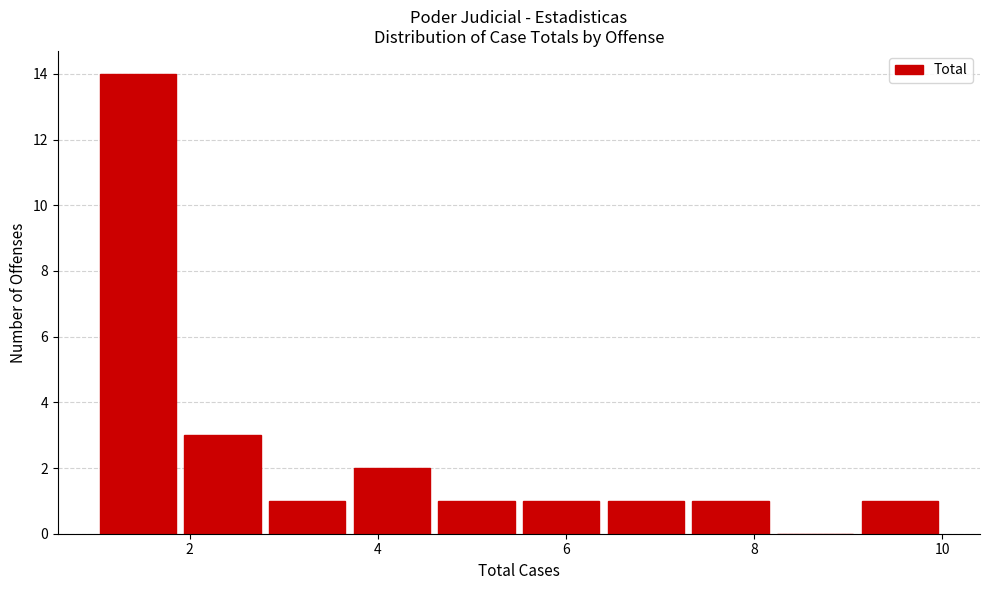

How tall is the bar that spans 1.9 to 2.8 on the x-axis? Neither the bar edges nor the heights are printed on the chart, so give them approximately, as read against the axes.

3